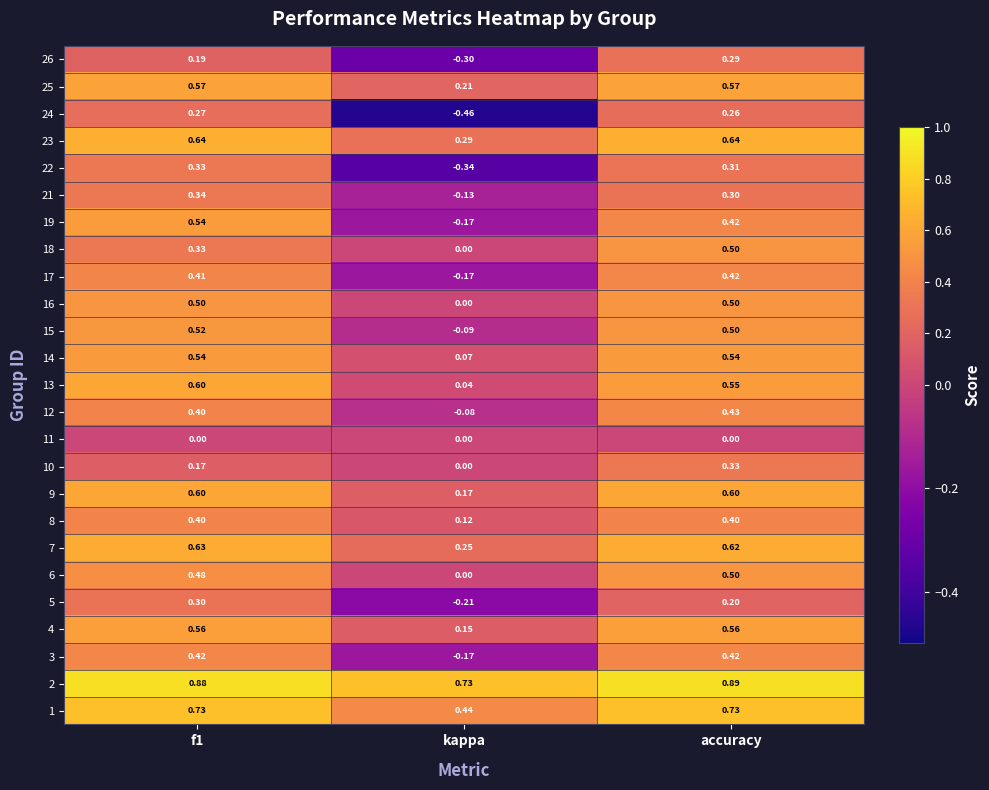

Which category has the lowest value in the 10 series?

kappa